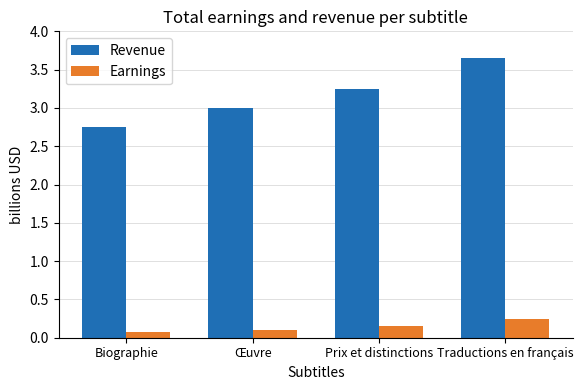

The Earnings series shows 0.1 at Biographie. True or false?

True